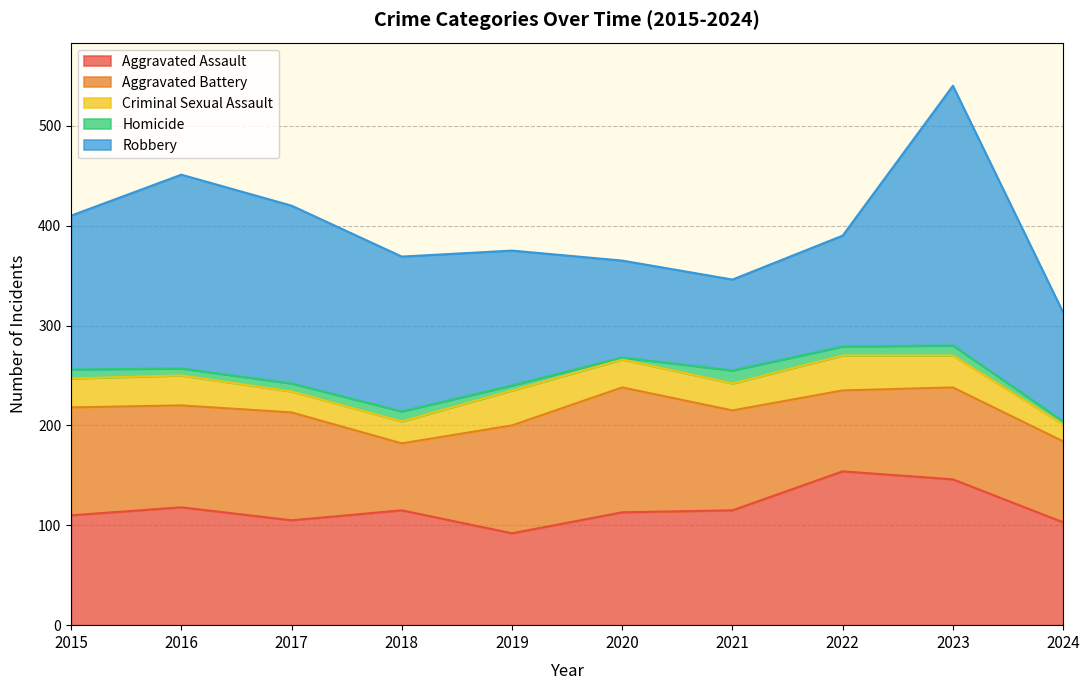

Is it true that Criminal Sexual Assault equals 22 at 2019?

False